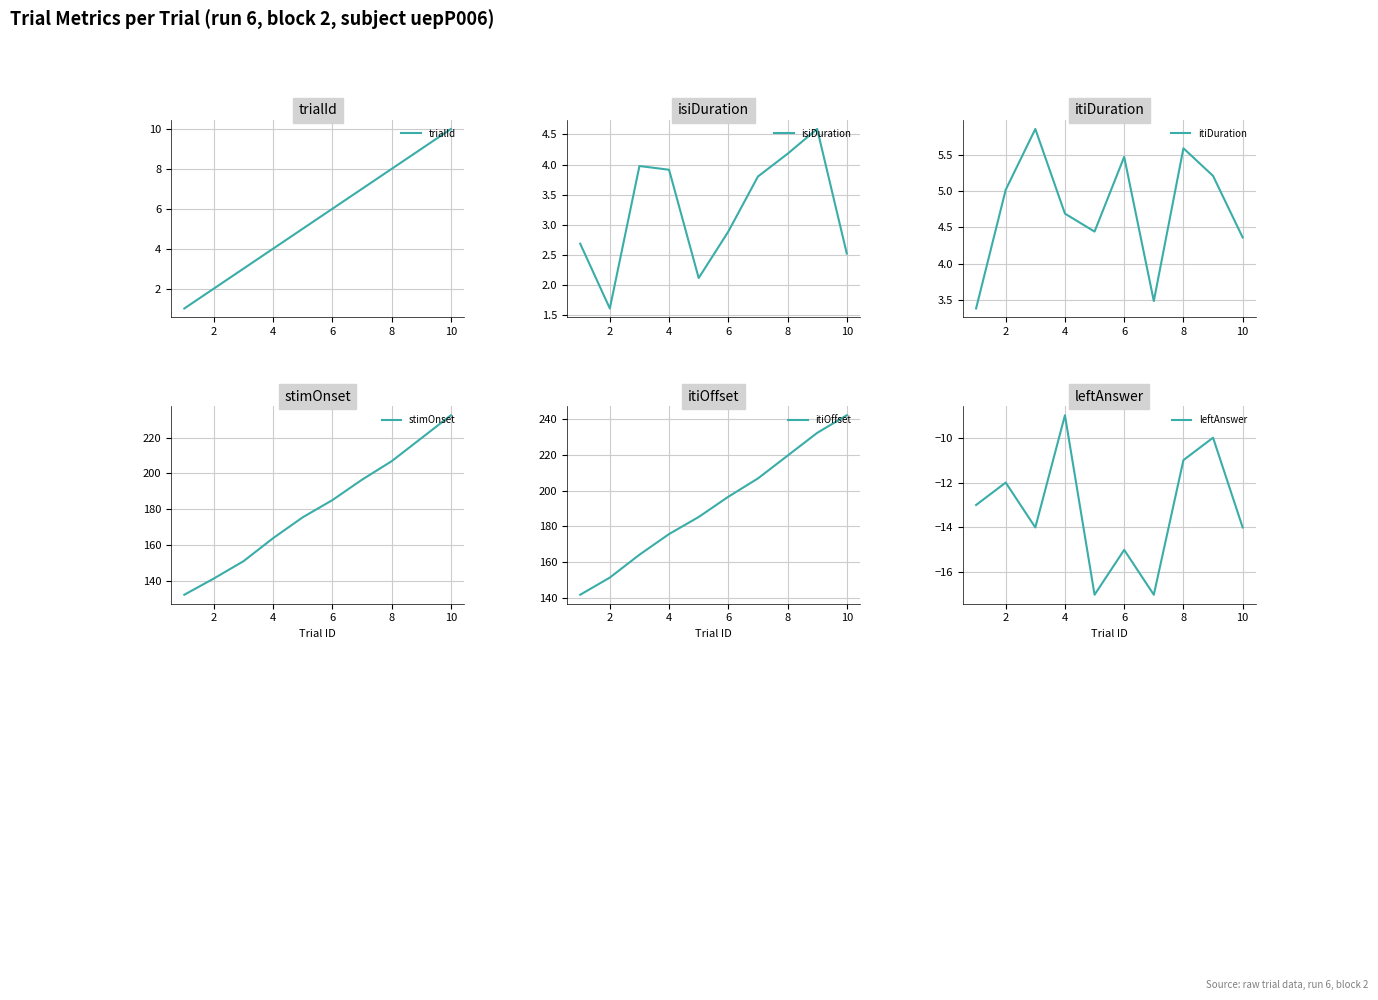

How many values in the isiDuration series are below 3?

5